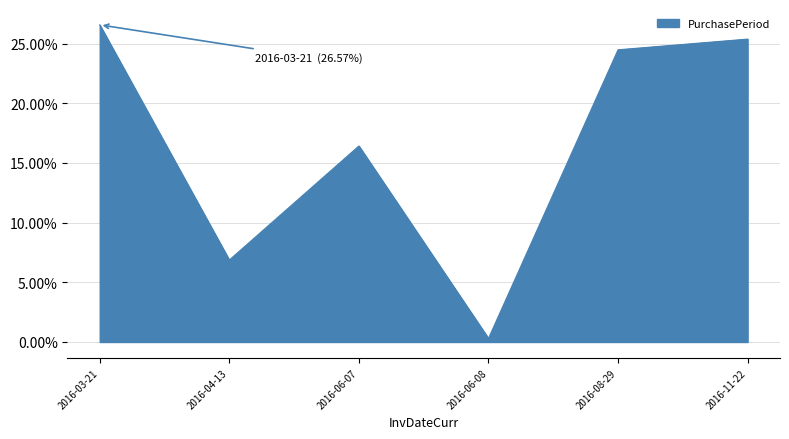

True or false: the data shows 0.3 at 2016-03-21.

True